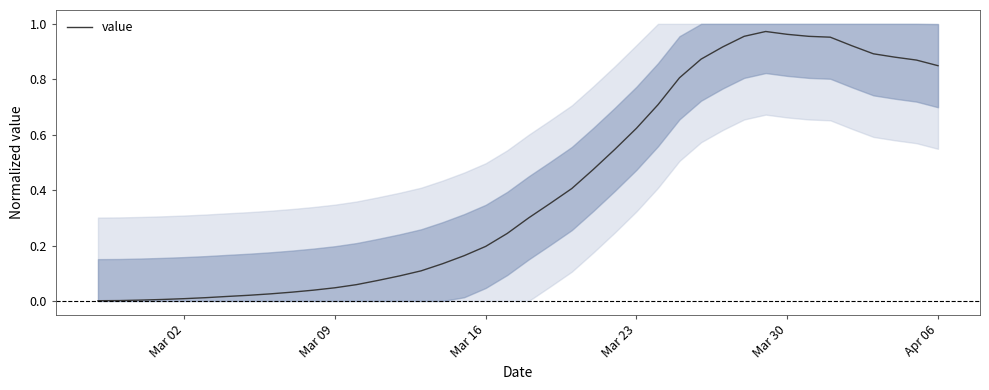

What is the maximum value shown in the chart?

1.0